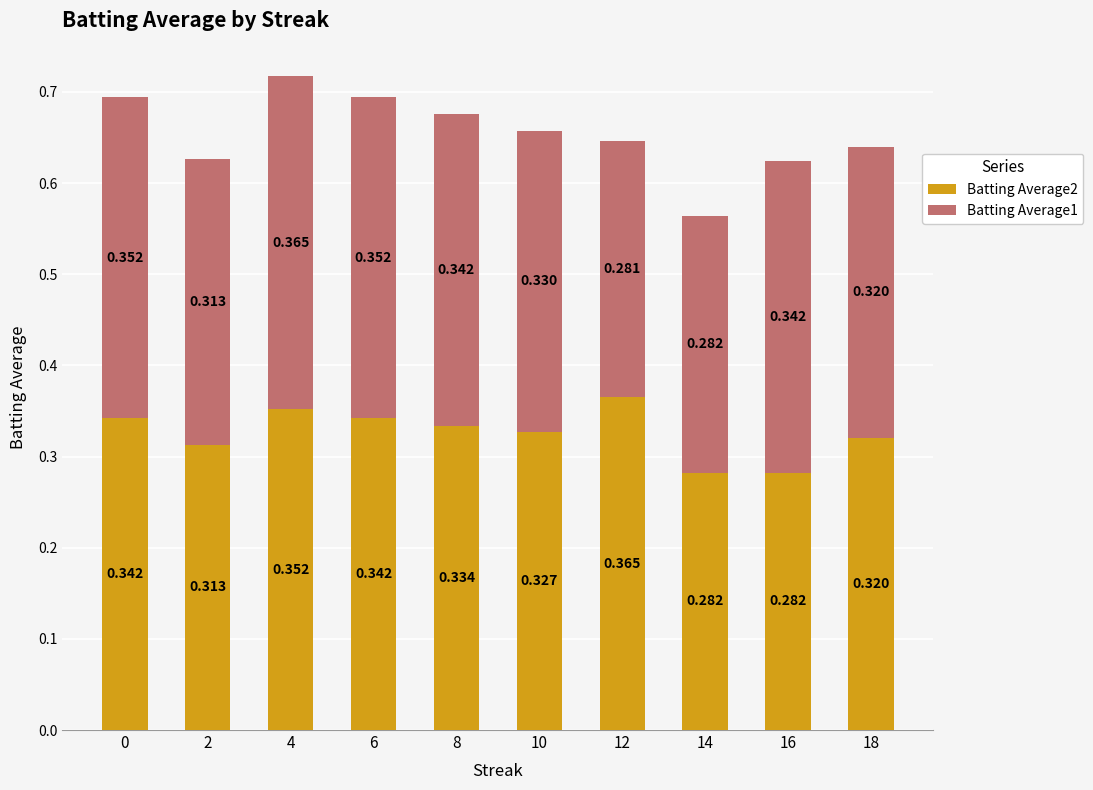

True or false: Batting Average2 has a value of 0.2 at 12.

False